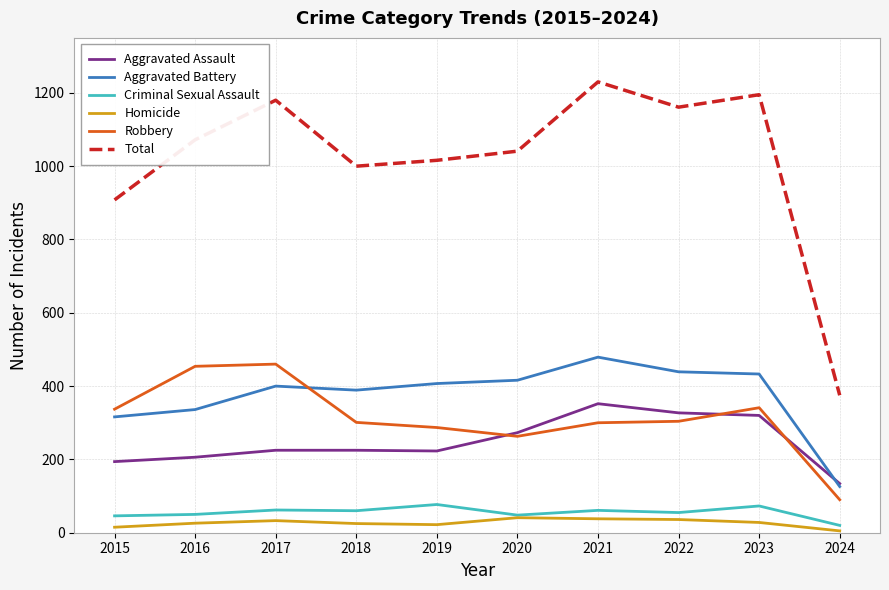

What is the difference between the highest and lowest values at 2021?

1192